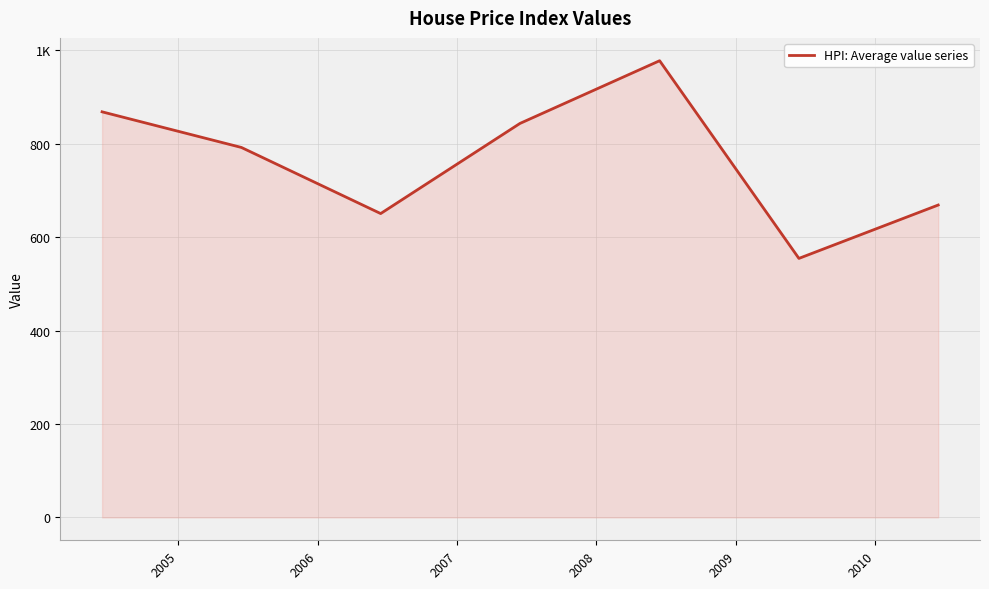

What is the difference between the second highest and second lowest values?

217.9